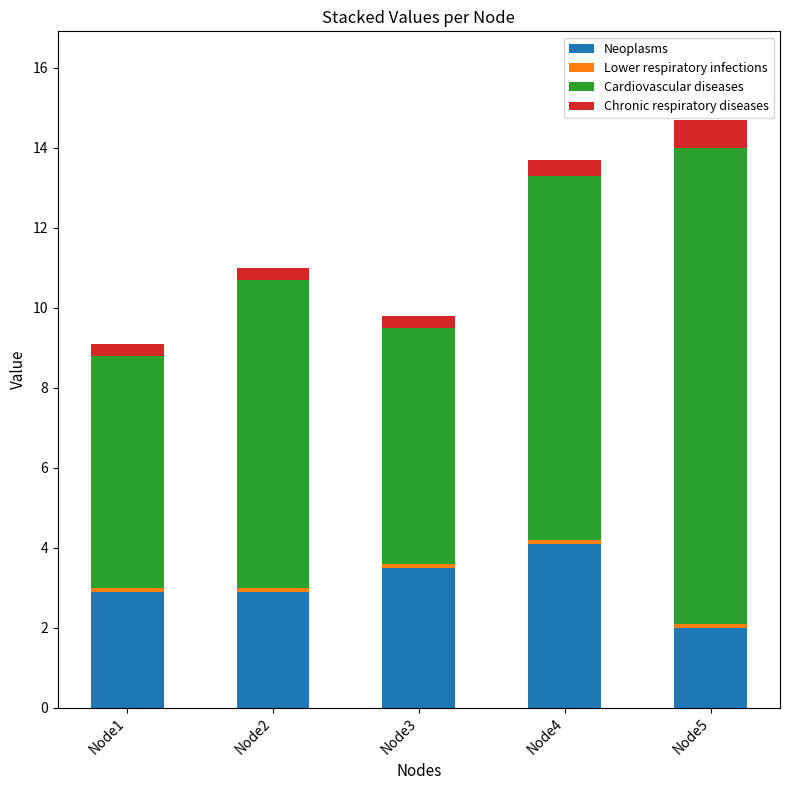

The value of Neoplasms at Node5 is 1.2. True or false?

False